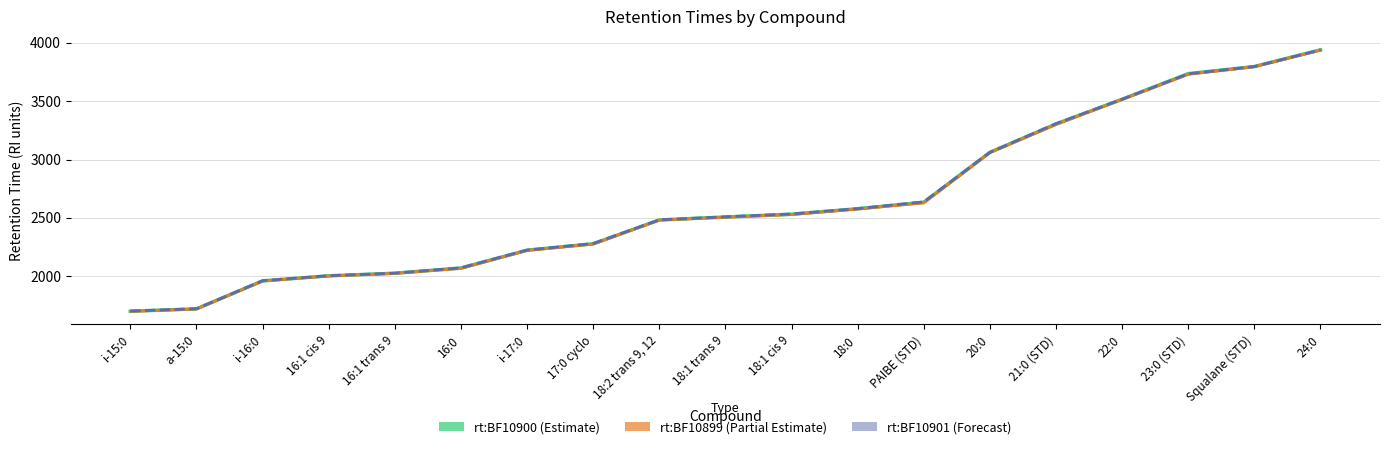

At how many categories does at least one series exceed 1773?

17